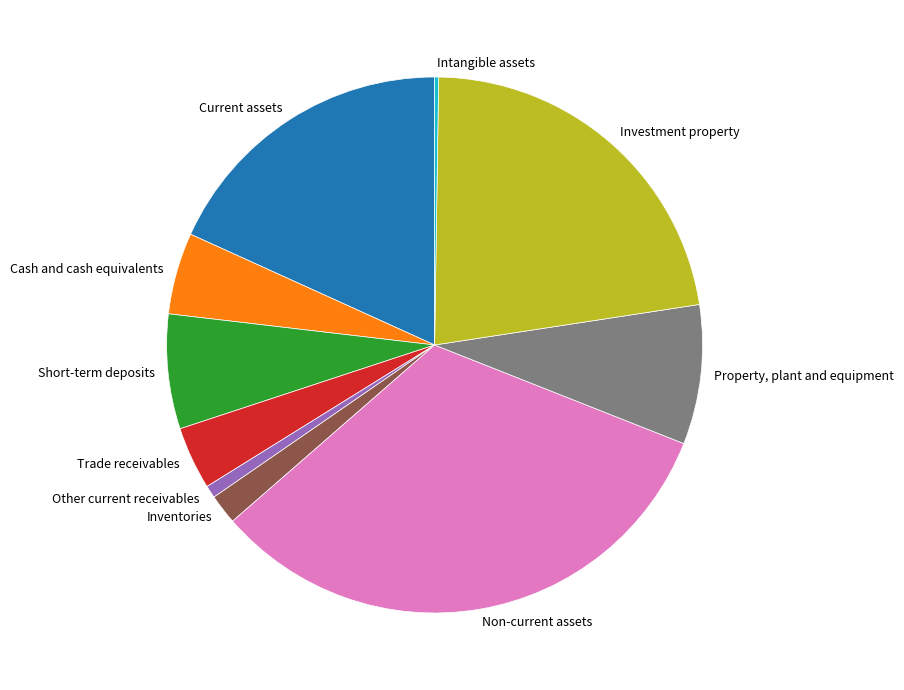

Does Property, plant and equipment represent more than half of the total?

No